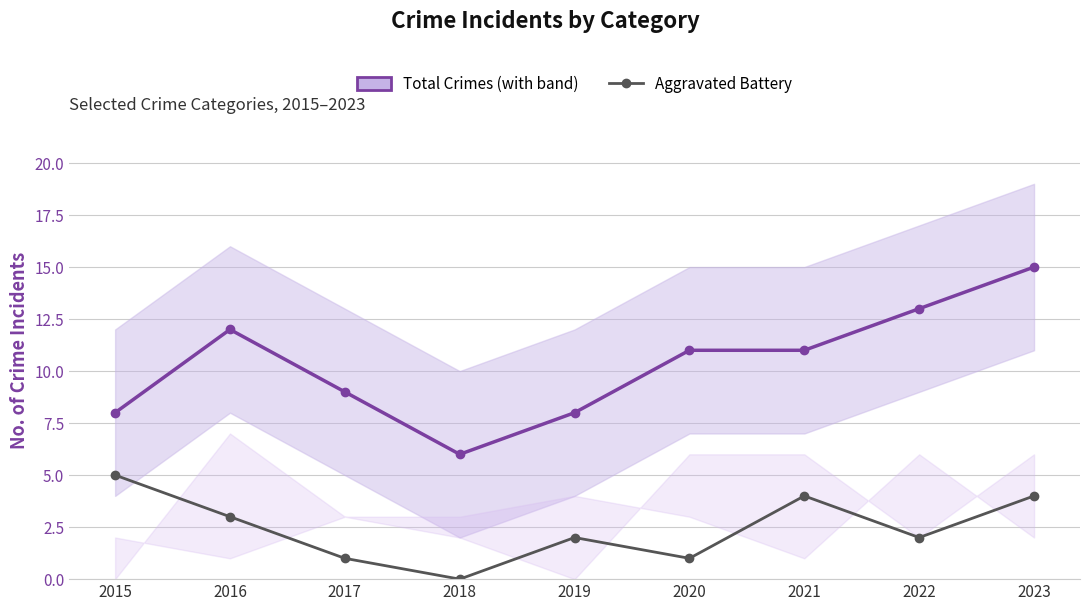

How many lines are shown in the chart?

2